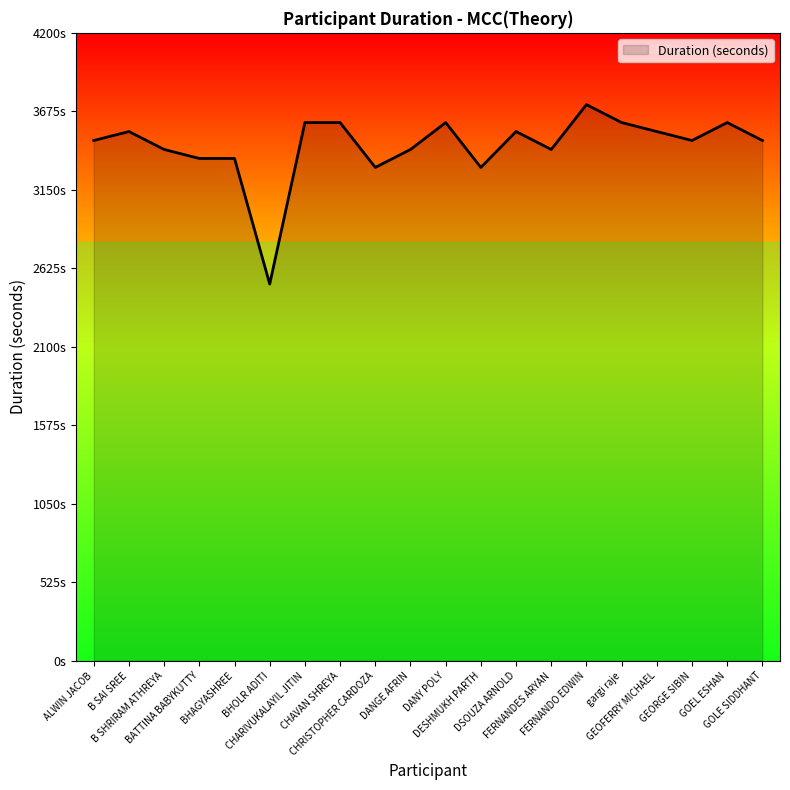

Which label corresponds to the smallest value in the chart?

BHOLR ADITI